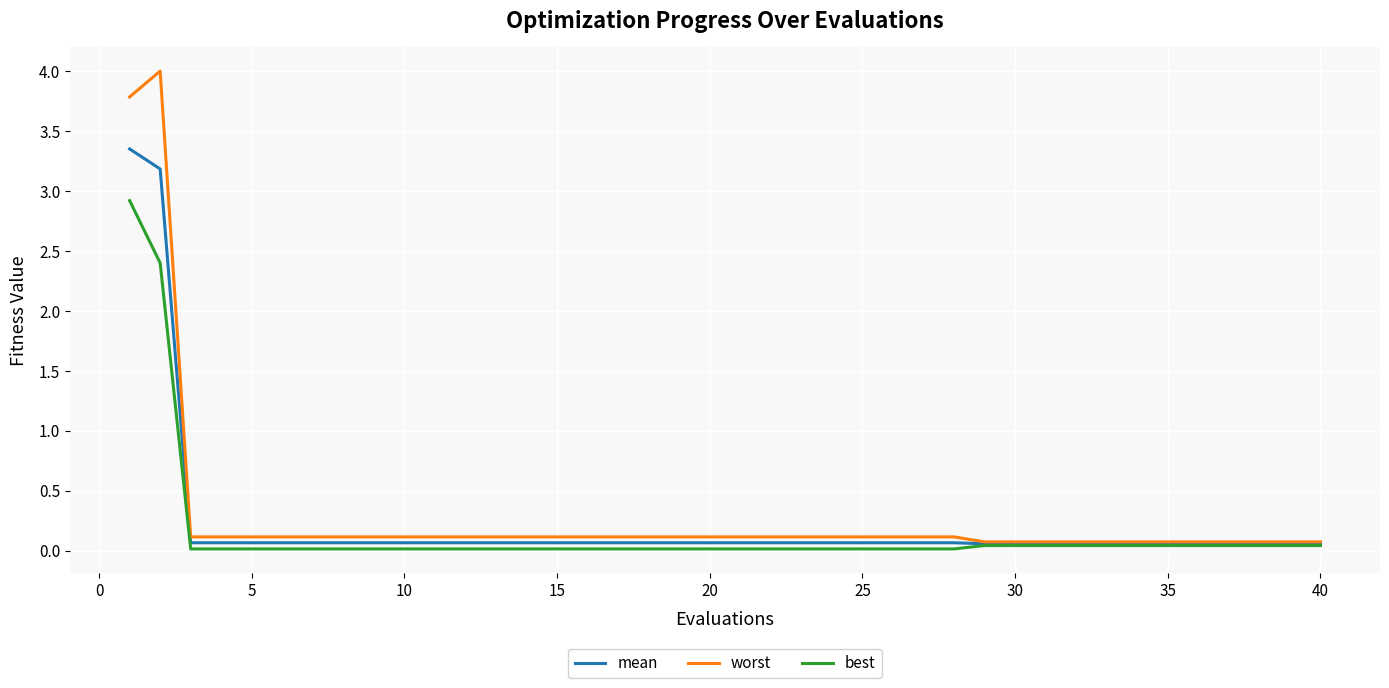

List the series in order of their peak value, highest first.

worst, mean, best